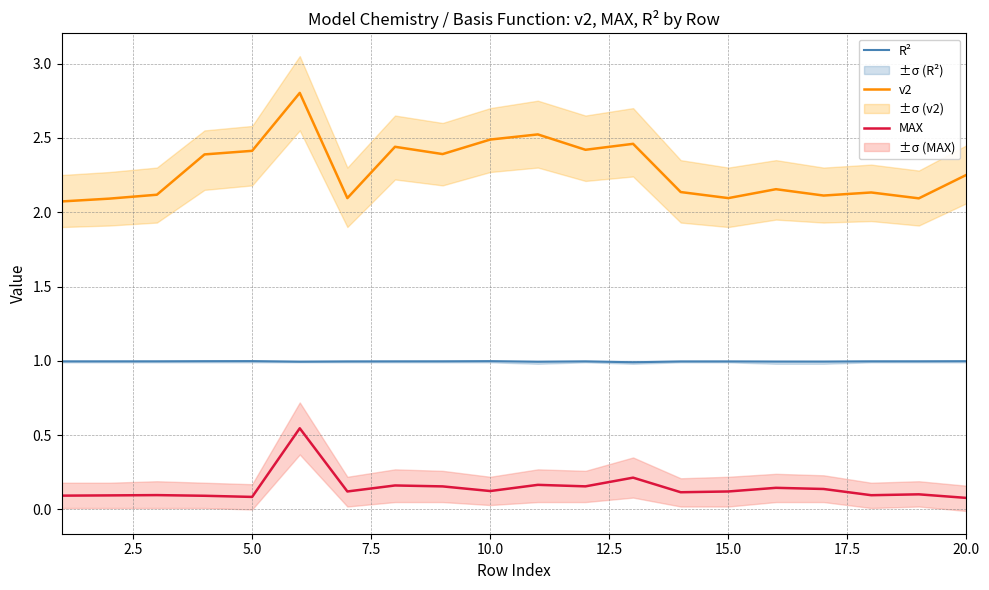

What is the maximum value for v2?

2.8